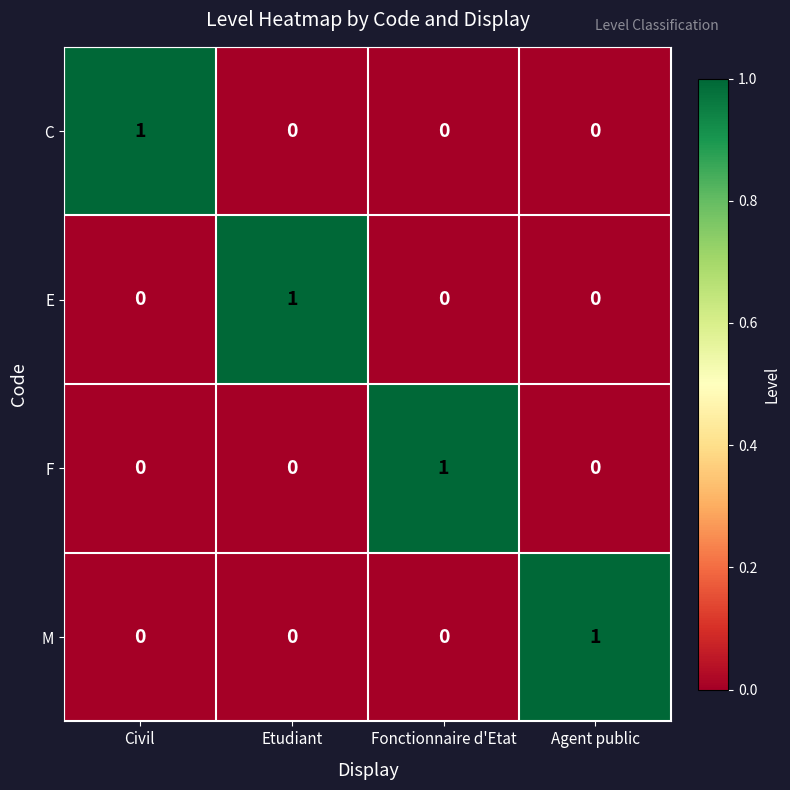

How many distinct data groups are displayed?

4